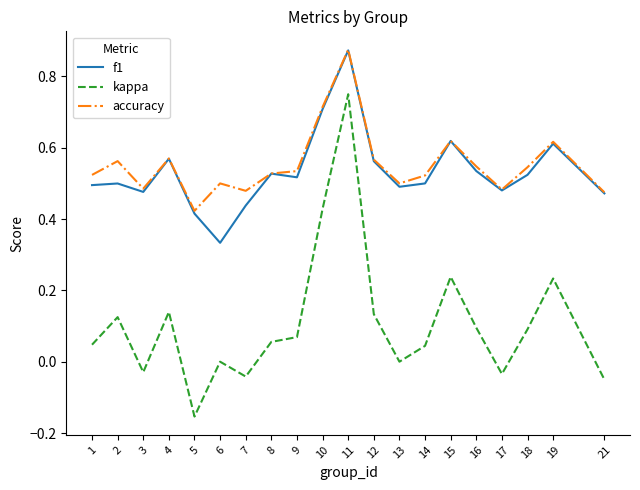

True or false: f1 has a value of 0.2 at 6.

False